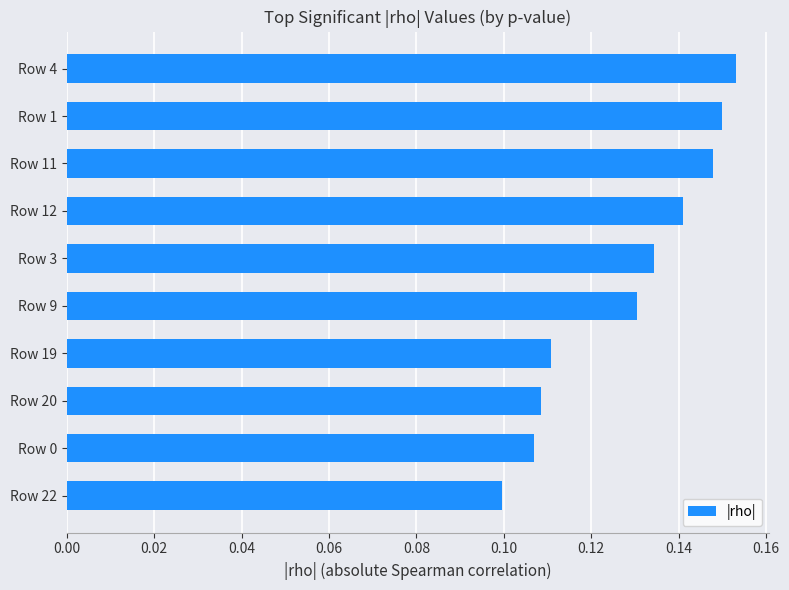

The value at Row 9 is 0.1. True or false?

True